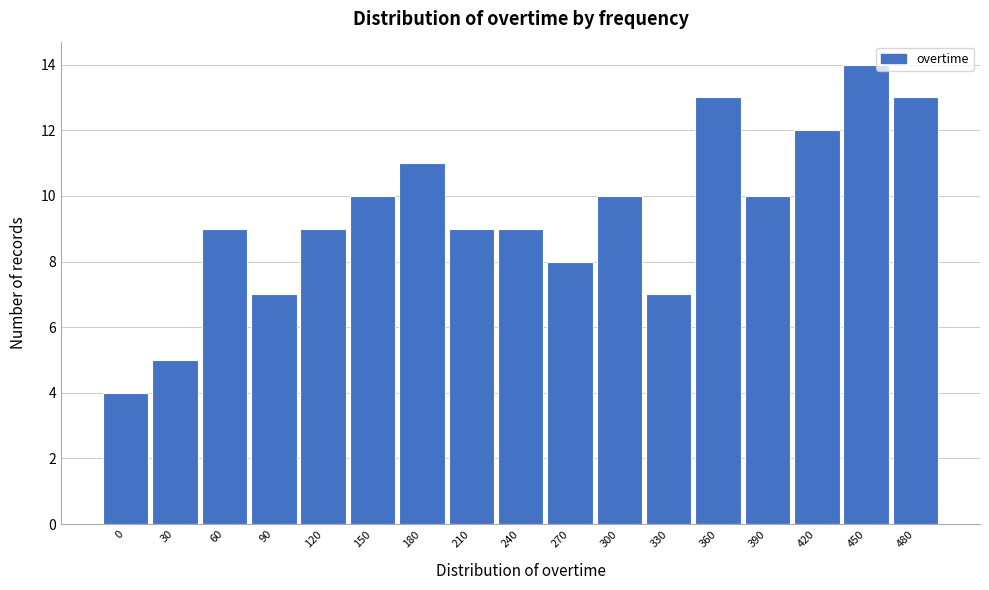

Reading left to right, transcribe all the data shown in this chart.

4	5	9	7	9	10	11	9	9	8	10	7	13	10	12	14	13